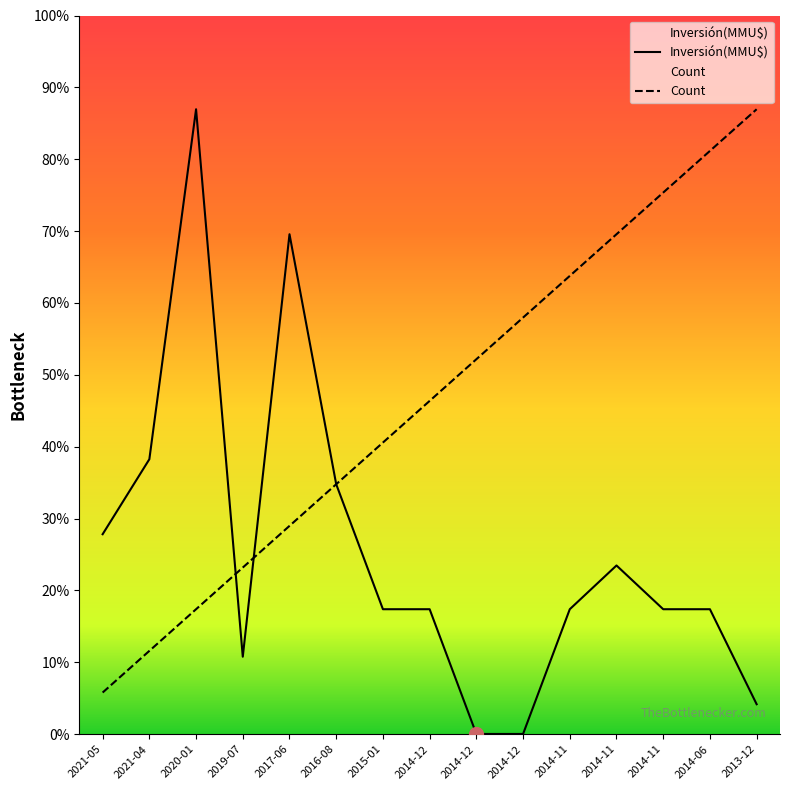

True or false: Count and Inversión(MMU$) intersect in this chart.

True